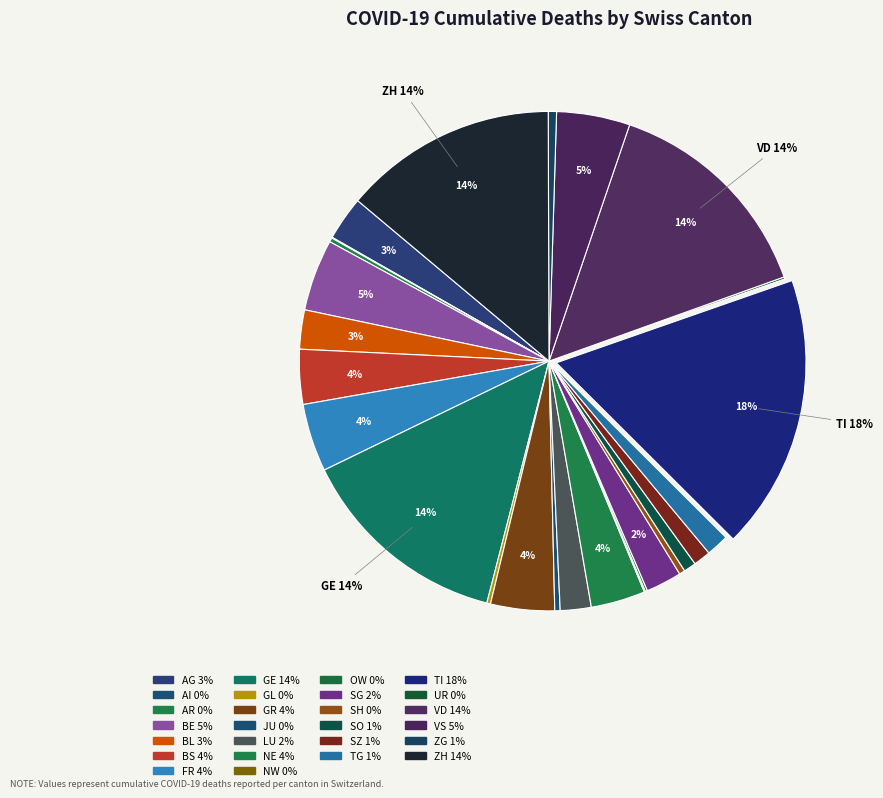

Approximately how many times larger is the value at JU compared to GR?

0.1